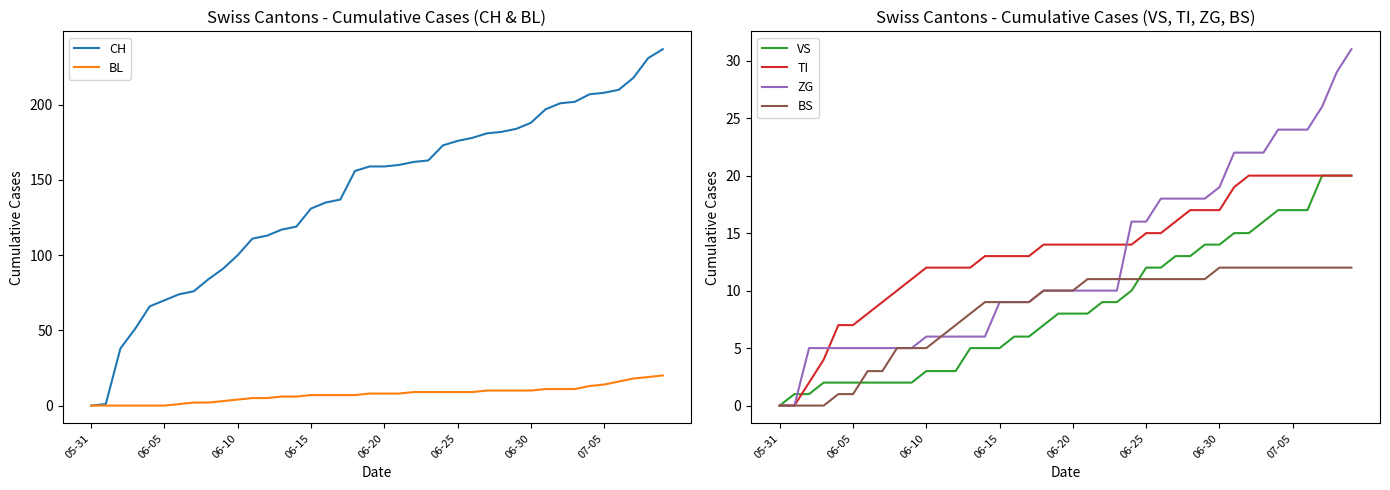

The BS series shows 12 at 32. True or false?

True